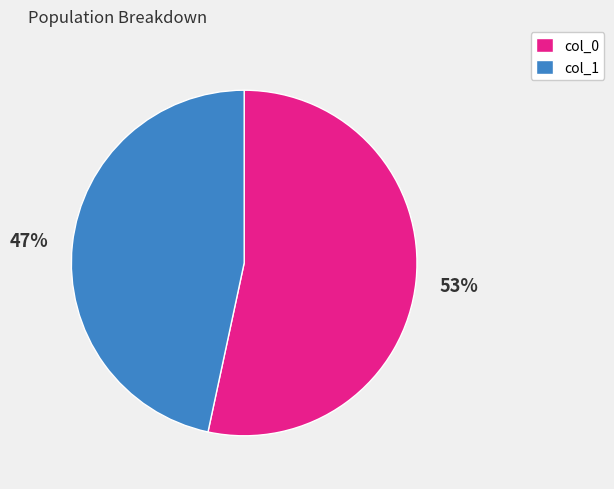

How many segments does this pie chart have?

2